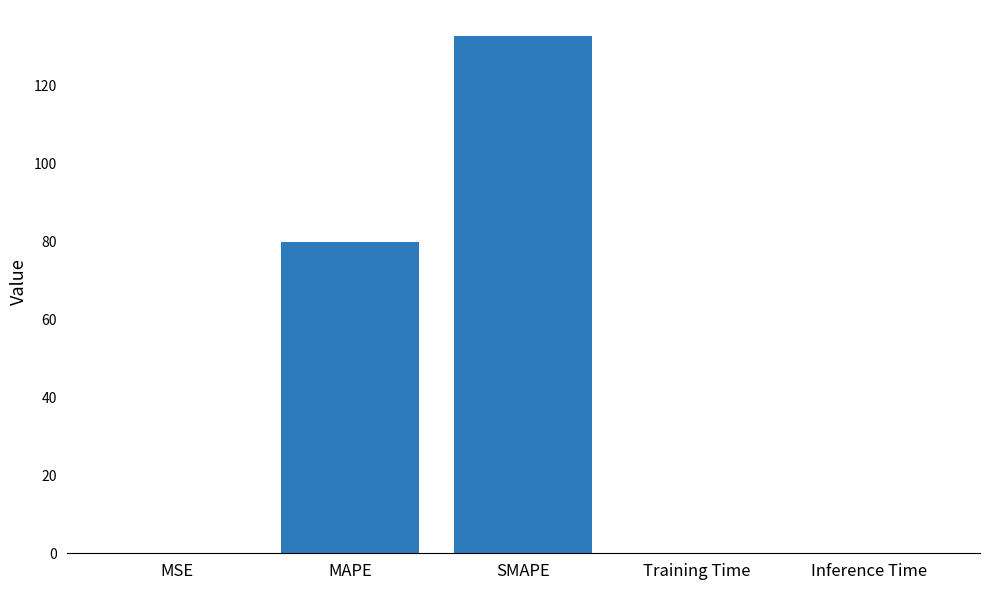

What is the greatest value displayed?

132.6